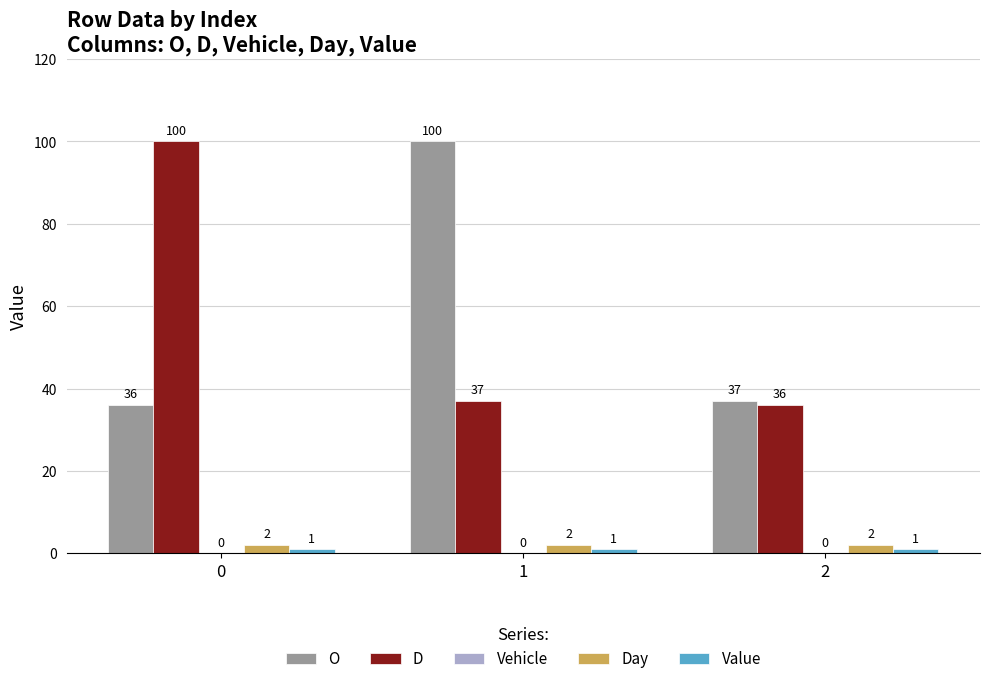

Which series changed the most between 1 and 2?

O